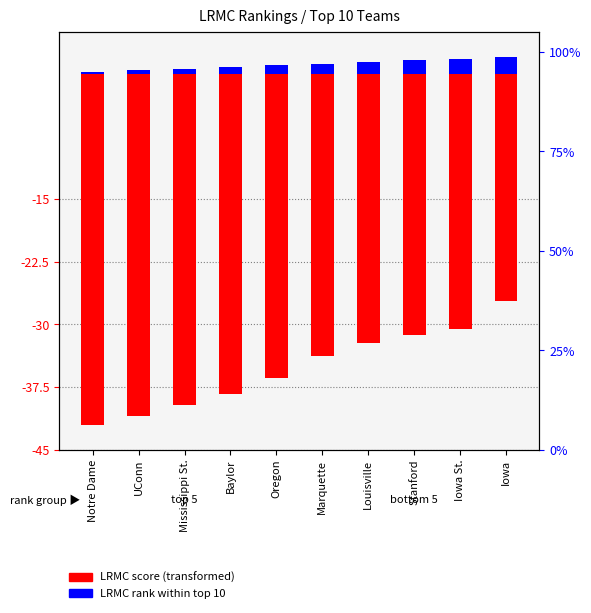

Reading left to right, what are all the values shown in this chart?

LRMC score (transformed): -42.0	-41.0	-39.7	-38.3	-36.4	-33.8	-32.2	-31.3	-30.5	-27.2
LRMC rank (normalized): 0.2	0.4	0.6	0.8	1.0	1.2	1.4	1.6	1.8	2.0